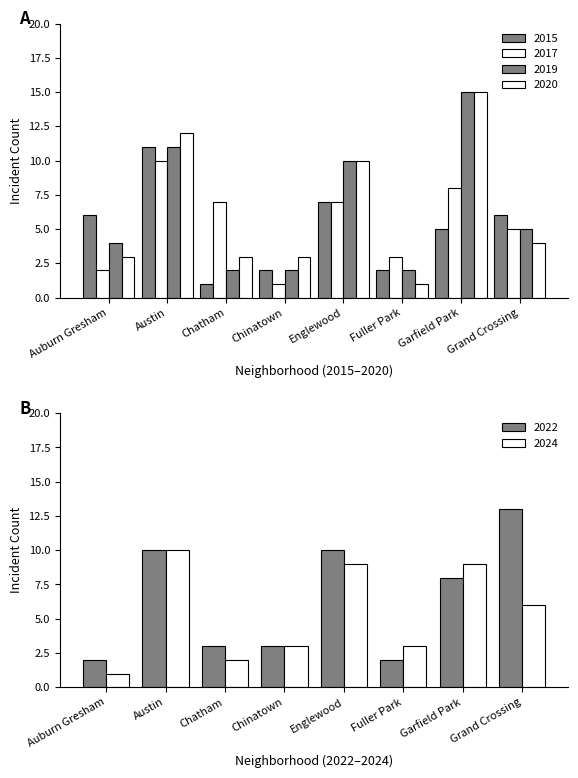

How many values in the 2019 series are below 5?

4